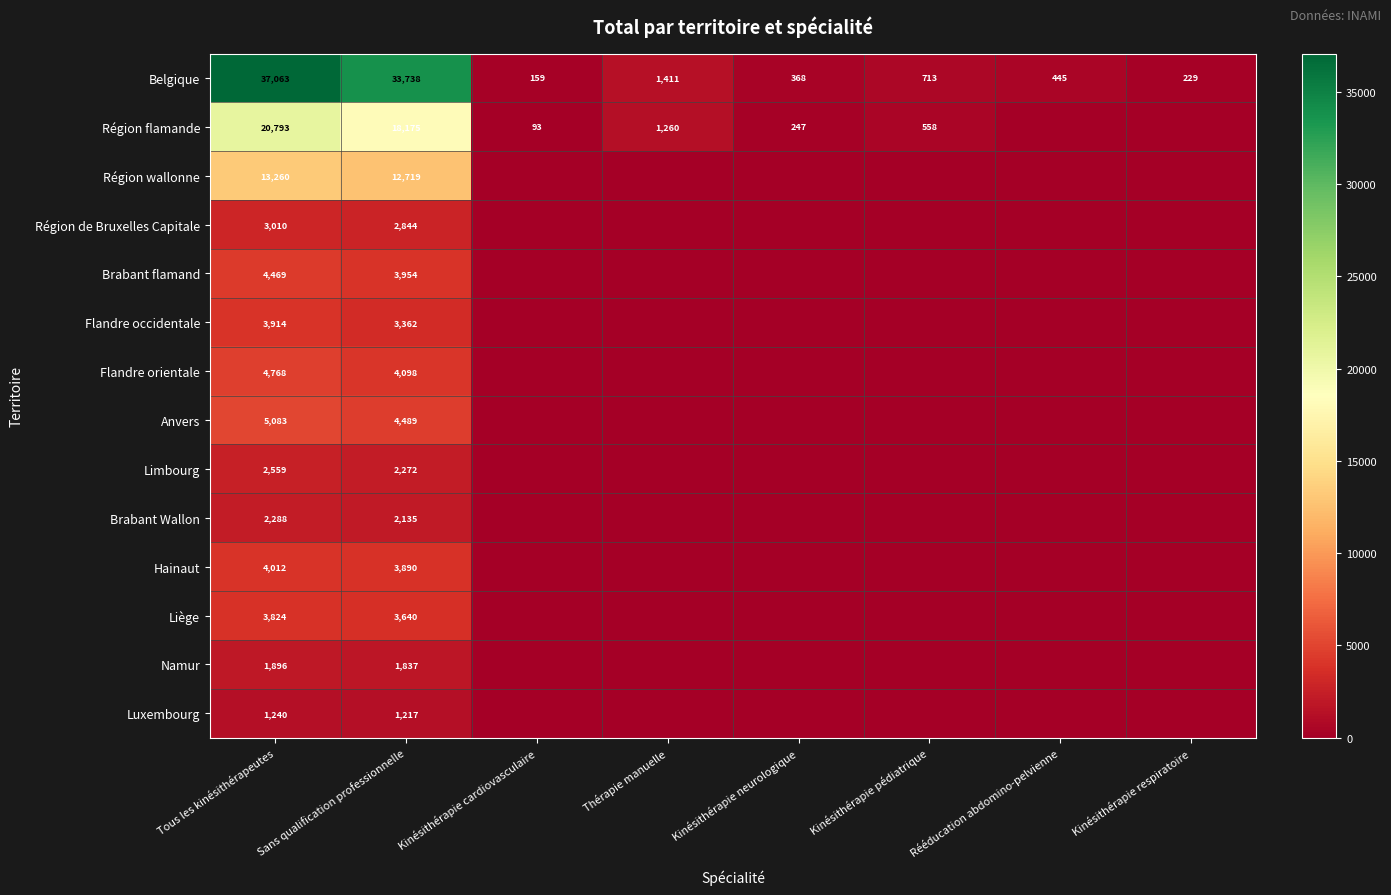

Rank the categories by Flandre occidentale value from lowest to highest.

Kinésithérapie cardiovasculaire, Thérapie manuelle, Kinésithérapie neurologique, Kinésithérapie pédiatrique, Rééducation abdomino-pelvienne, Kinésithérapie respiratoire, Sans qualification professionnelle, Tous les kinésithérapeutes